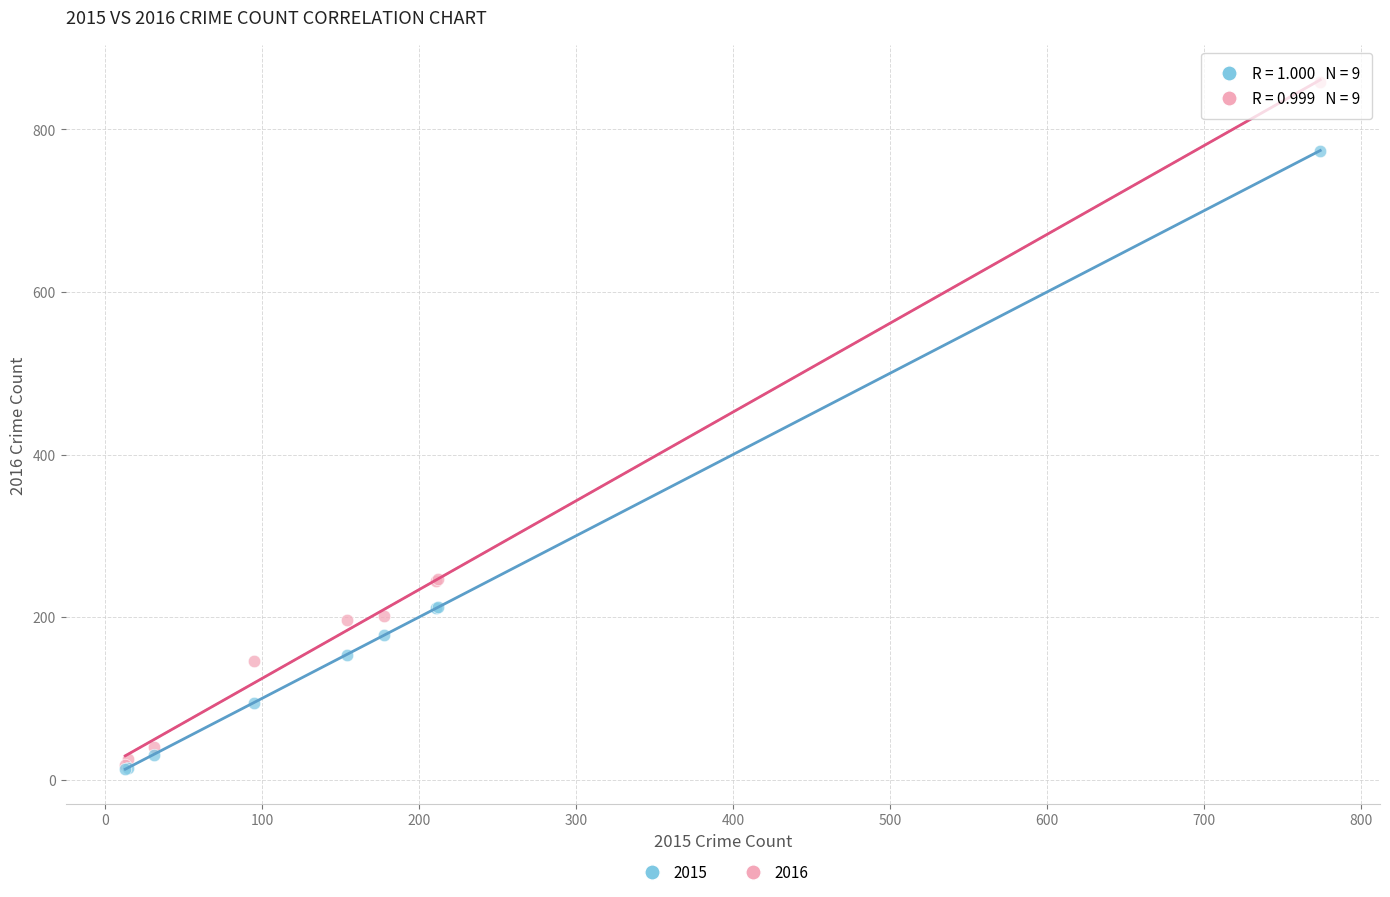

Which series contains the highest Y value?

2016